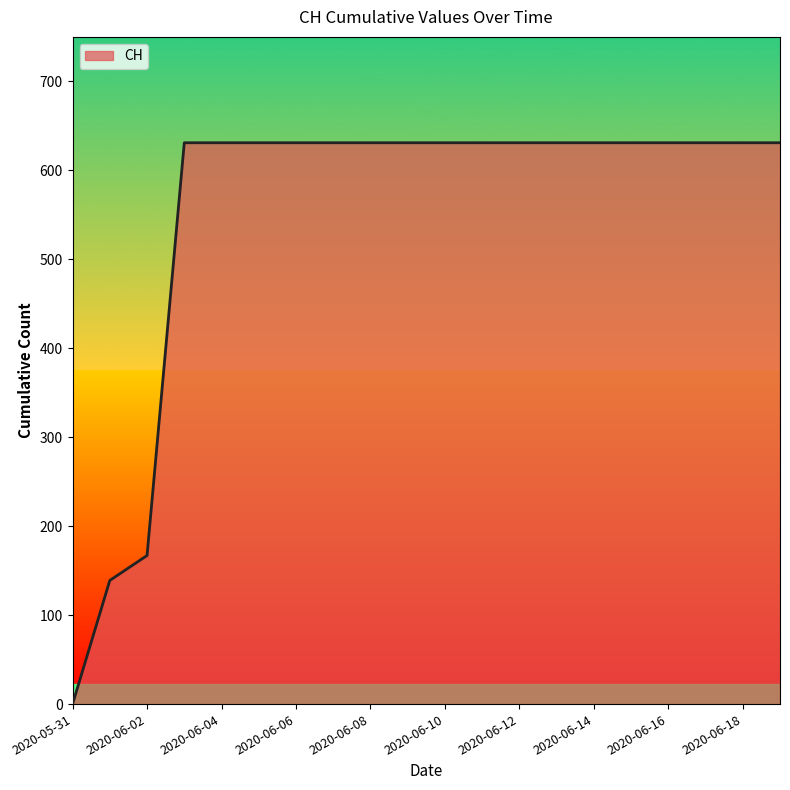

What is the maximum value shown in the chart?

631